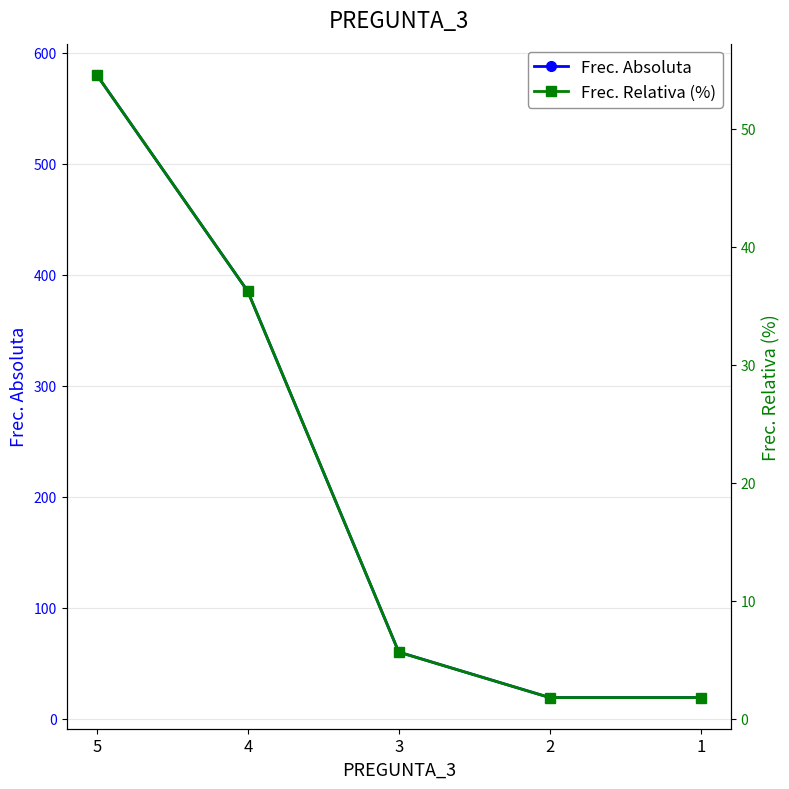

True or false: Frec. Absoluta has a value of 26.8 at 1.

False